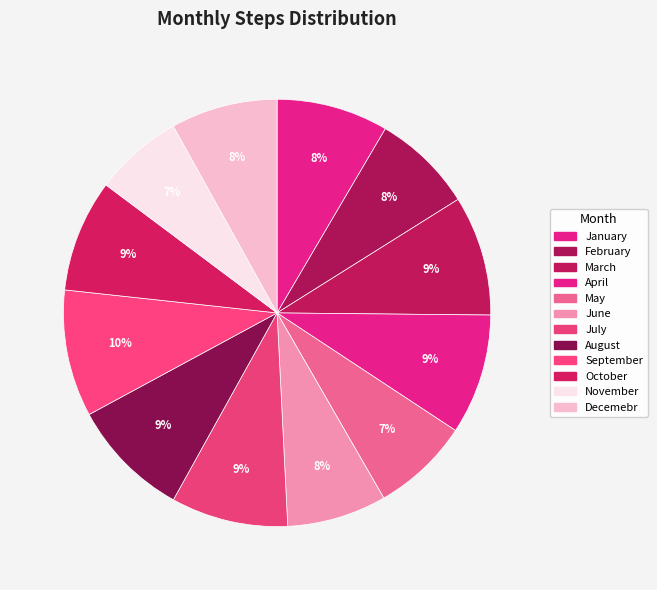

Is it true that July is 9% of the pie?

True